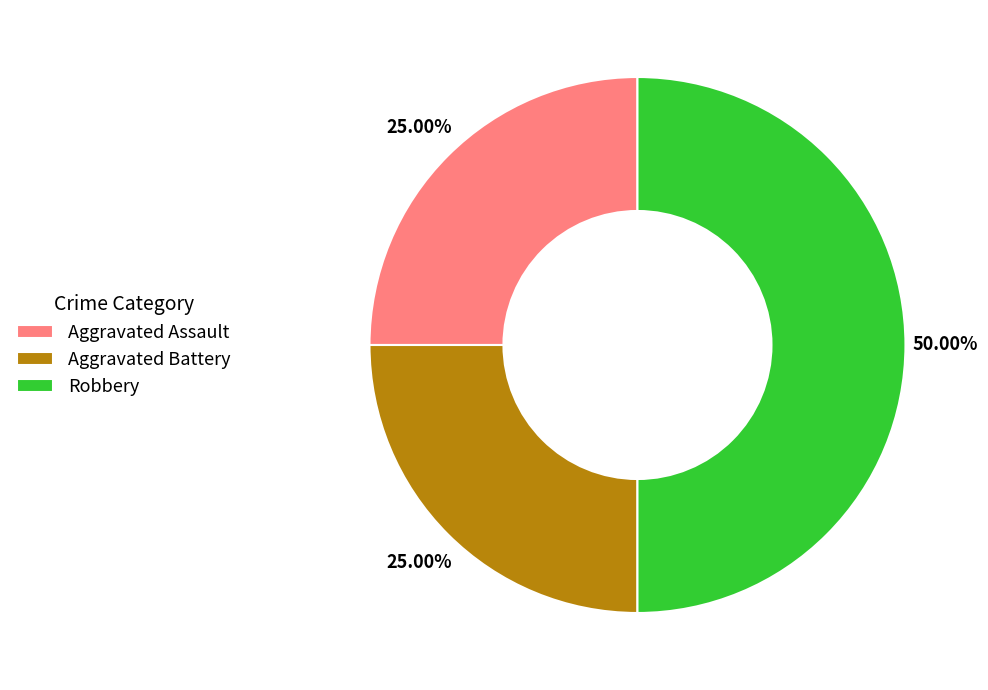

Is it true that Aggravated Assault is 36% of the pie?

False